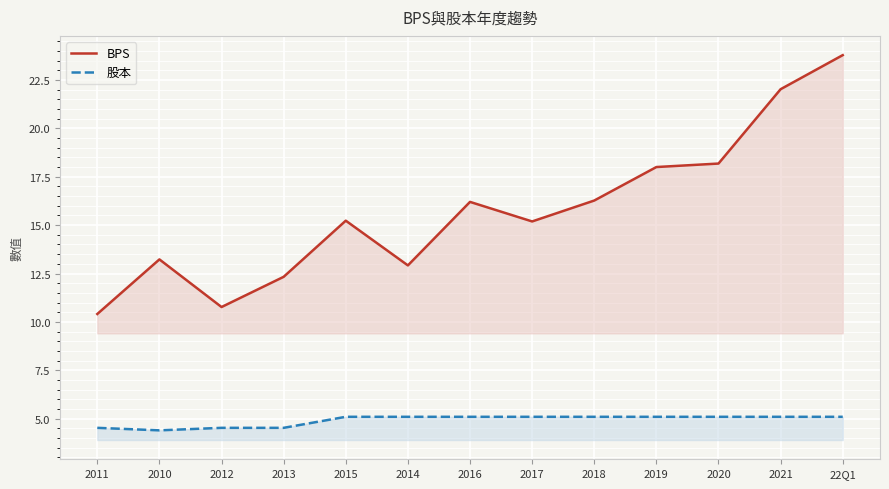

Which has a higher value, 2014 or 2020?

2020